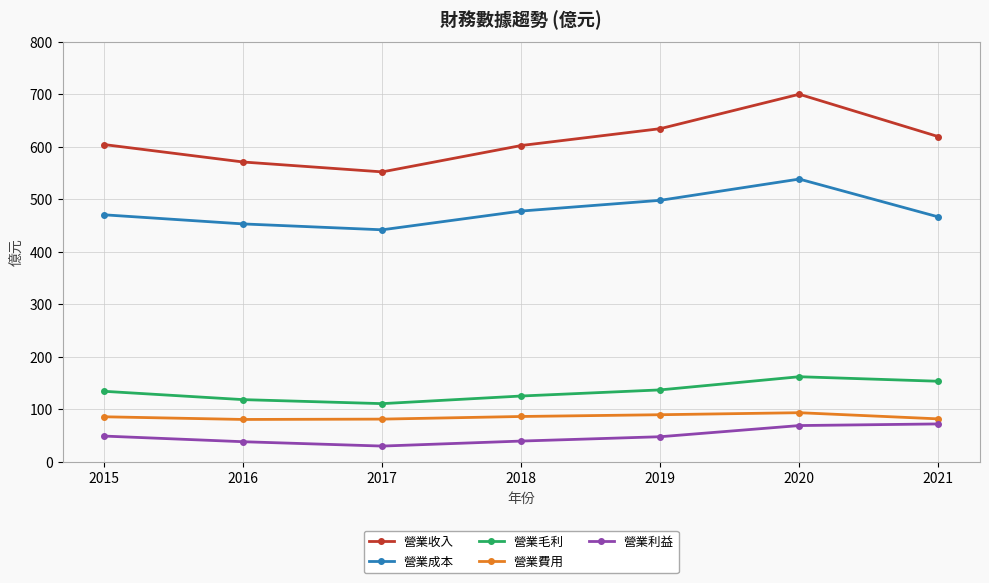

The value of 營業毛利 at 2020 is 161.7. True or false?

True